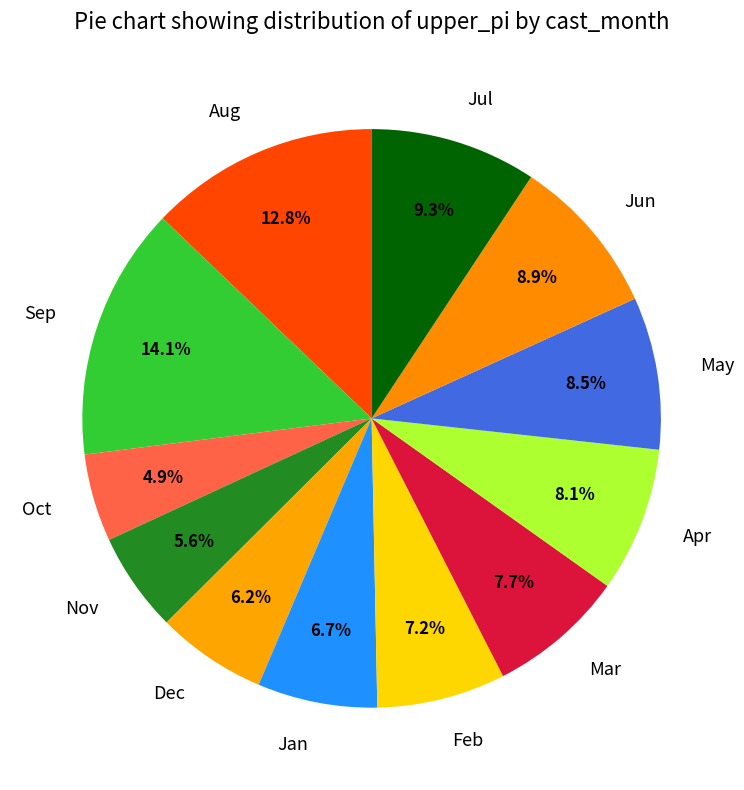

Between Mar and Jul, which is larger?

Jul